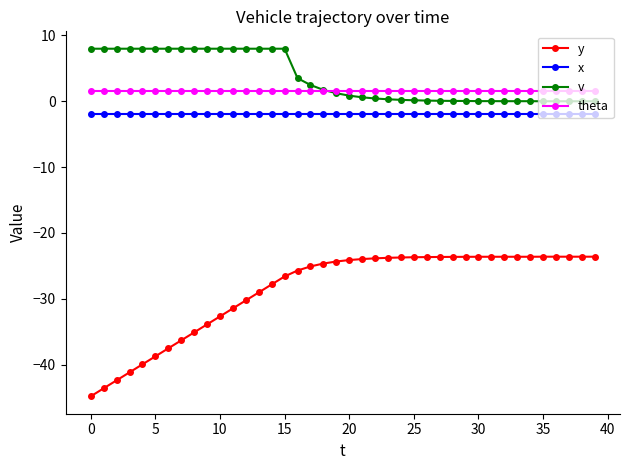

What is the maximum value shown in the chart?

8.0